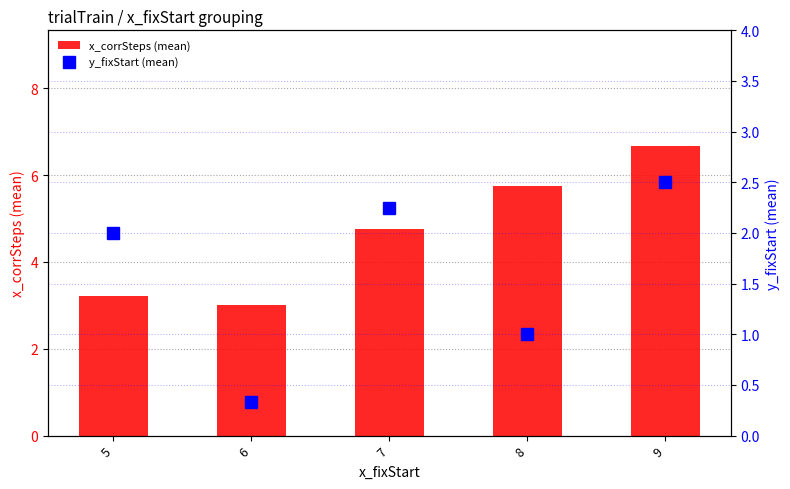

List the labels in order of y_fixStart (mean) value, largest first.

9, 7, 5, 8, 6